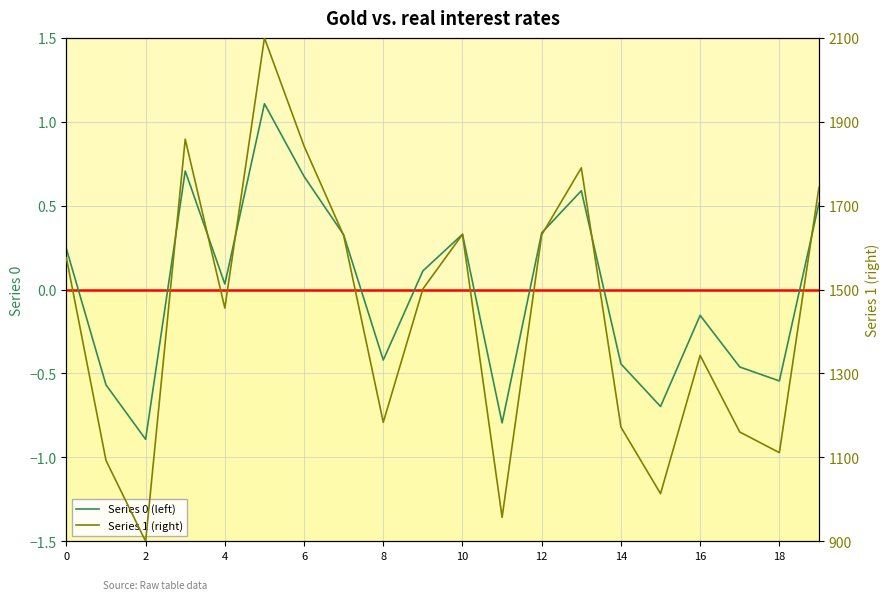

What is the difference between the maximum and minimum values in the Series 1 (right) series?

1200.0